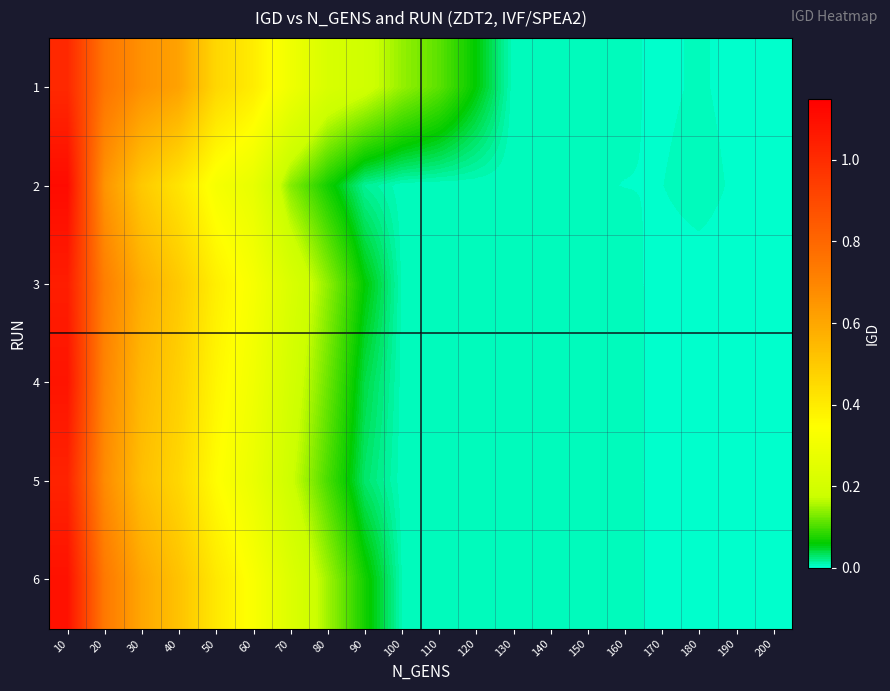

At how many categories does at least one series exceed 0?

20